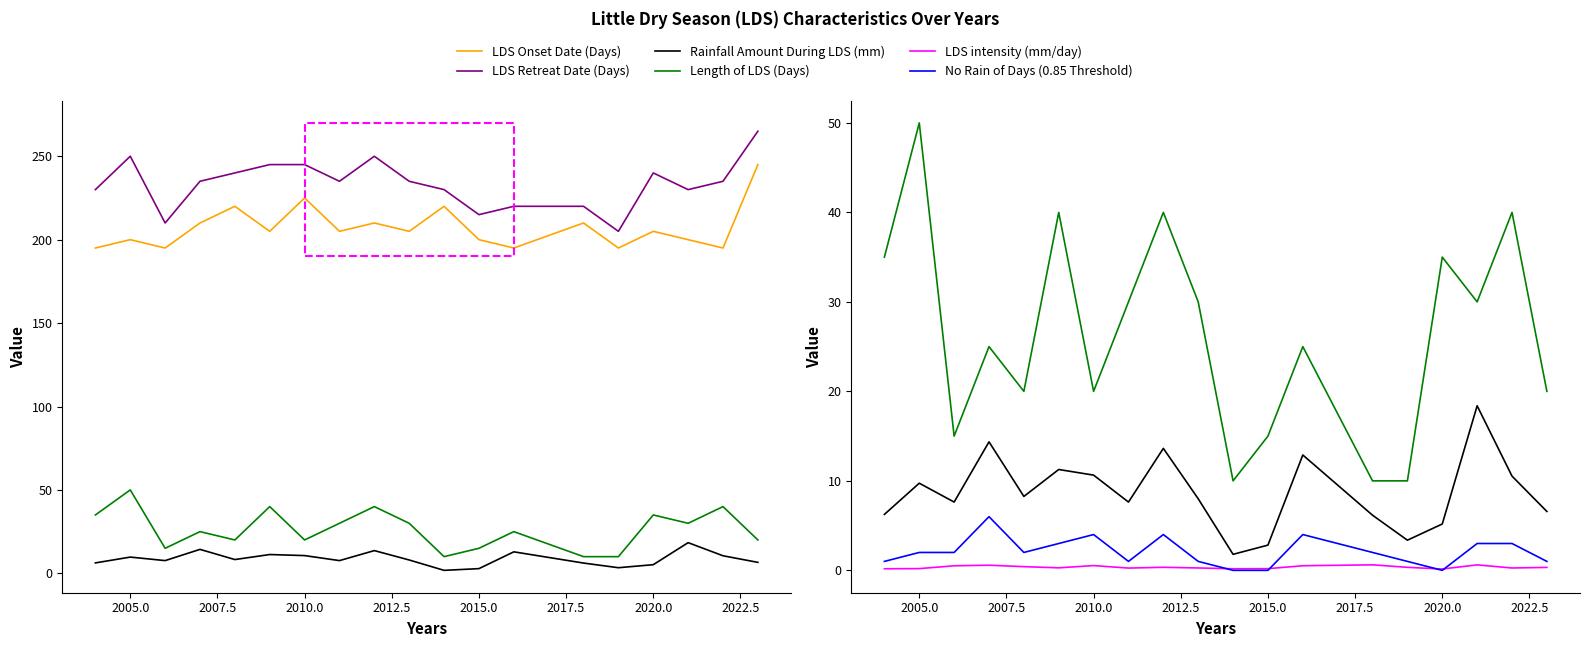

Reading left to right, extract all data points from this chart.

LDS Onset Date (Days): 195.0	200.0	195.0	210.0	220.0	205.0	225.0	205.0	210.0	205.0	220.0	200.0	195.0	210.0	195.0	205.0	200.0	195.0	245.0
LDS Retreat Date (Days): 230.0	250.0	210.0	235.0	240.0	245.0	245.0	235.0	250.0	235.0	230.0	215.0	220.0	220.0	205.0	240.0	230.0	235.0	265.0
Rainfall Amount During LDS (mm): 6.2	9.7	7.6	14.4	8.3	11.3	10.6	7.6	13.6	8.0	1.8	2.8	12.9	6.2	3.4	5.2	18.4	10.5	6.6
Length of LDS (Days): 35.0	50.0	15.0	25.0	20.0	40.0	20.0	30.0	40.0	30.0	10.0	15.0	25.0	10.0	10.0	35.0	30.0	40.0	20.0
LDS intensity (mm/day): 0.2	0.2	0.5	0.6	0.4	0.3	0.5	0.3	0.3	0.3	0.2	0.2	0.5	0.6	0.3	0.1	0.6	0.3	0.3
No Rain of Days (0.85 Threshold): 1.0	2.0	2.0	6.0	2.0	3.0	4.0	1.0	4.0	1.0	0.0	0.0	4.0	2.0	1.0	0.0	3.0	3.0	1.0